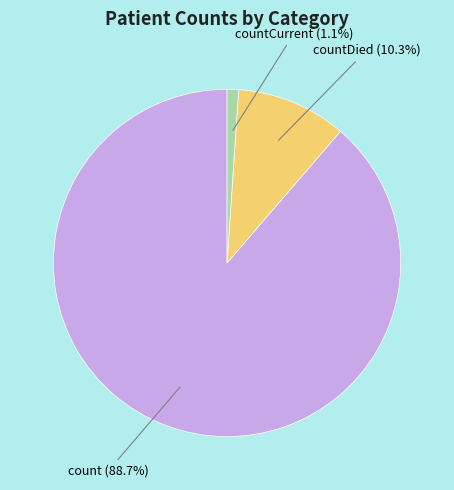

Is count (88.7%) the majority of the pie?

Yes